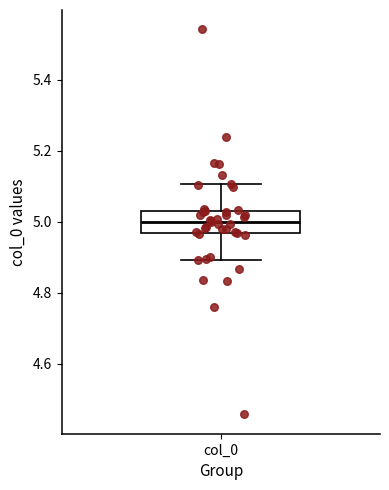

Where does the upper whisker of the box for col_0 end on the y-axis? The values are not printed on the chart, so give them approximately, as read against the axis.

5.10